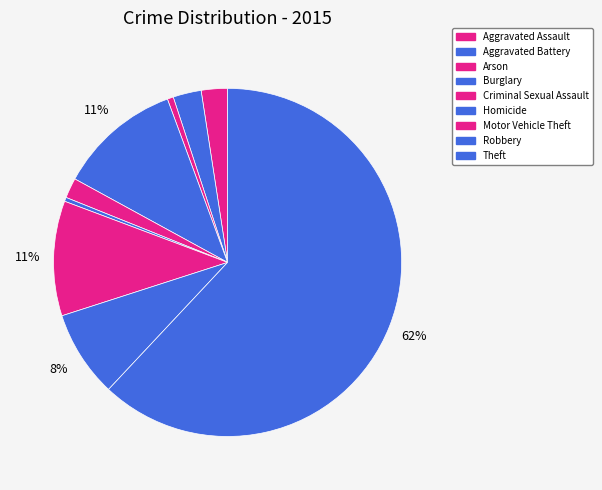

Count the number of slices in the pie.

9